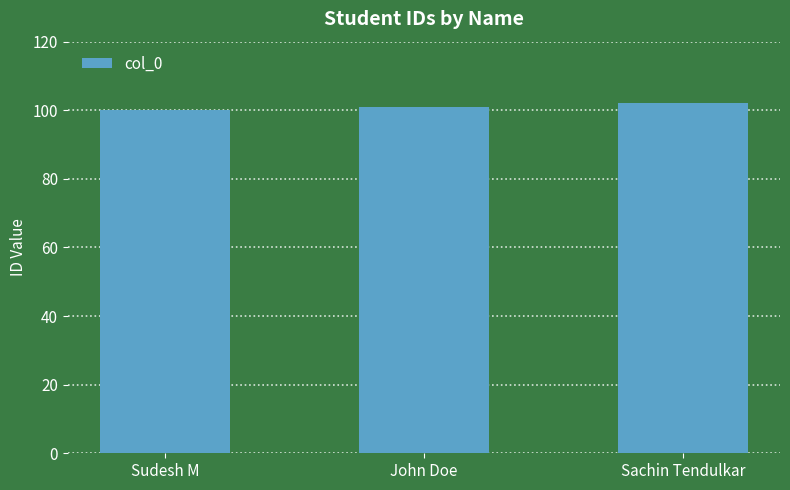

Rank the categories by value from lowest to highest.

Sudesh M, John Doe, Sachin Tendulkar